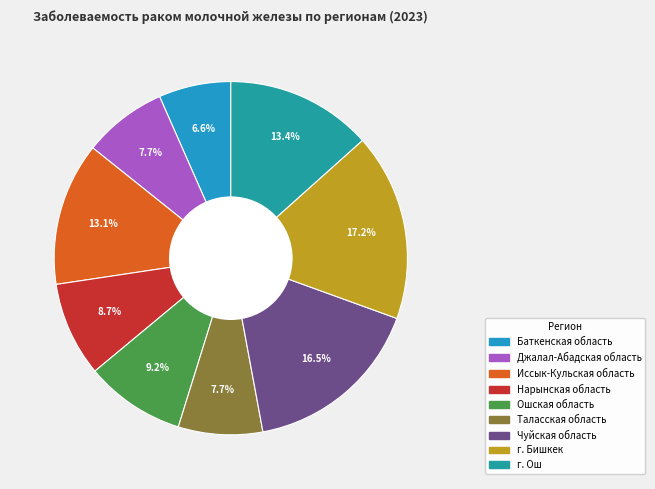

Which slice is the largest?

г. Бишкек